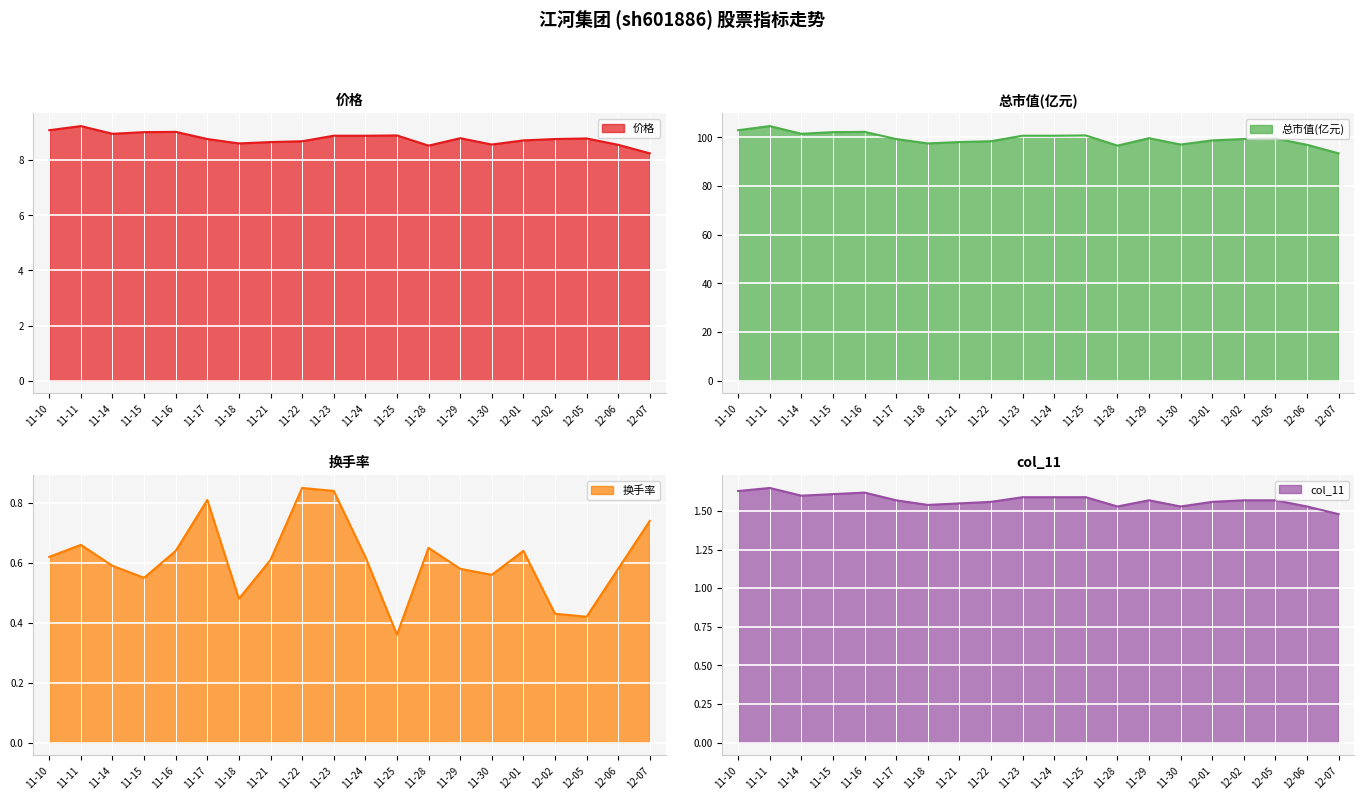

The 市盈率 series shows 1.6 at 11-17. True or false?

True